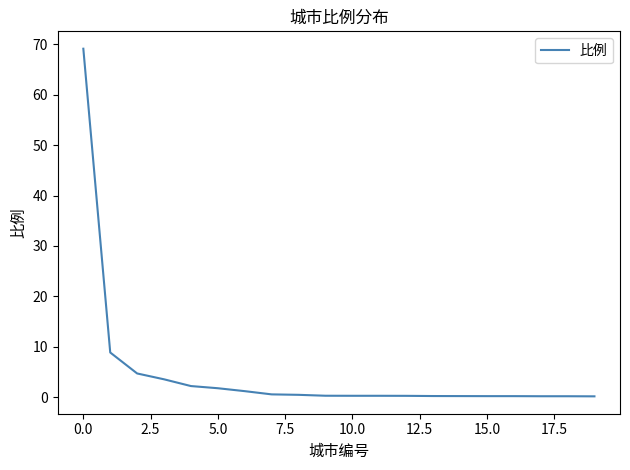

What is the difference between the maximum and minimum values?

69.0